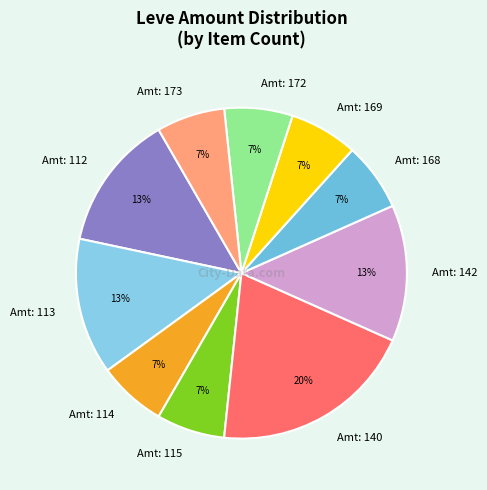

What percentage is the Amt: 172 slice, to the nearest percent?

7%